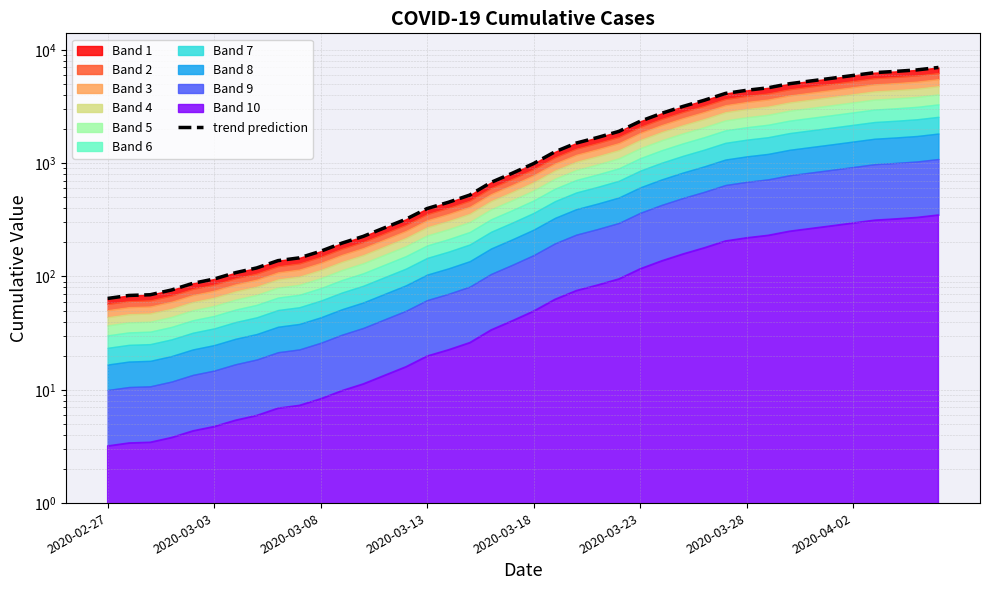

How many lines are shown in the chart?

1